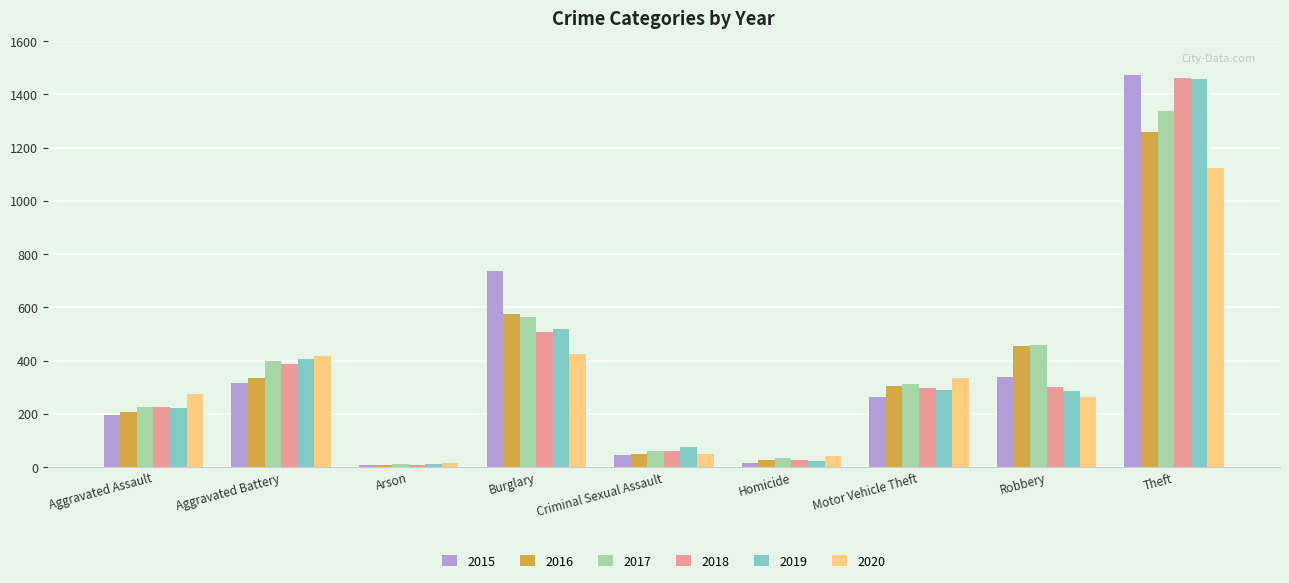

What is the label of the 8th bar from the left?

Robbery